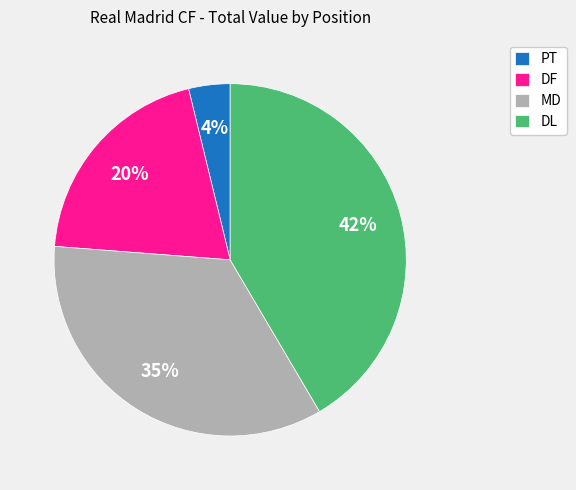

How many segments does this pie chart have?

4